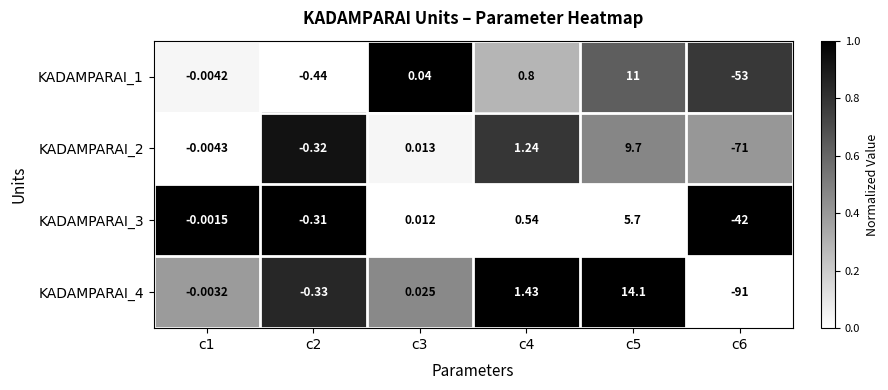

Is the value of KADAMPARAI_4 at c2 greater than the value of KADAMPARAI_2 at c5?

No